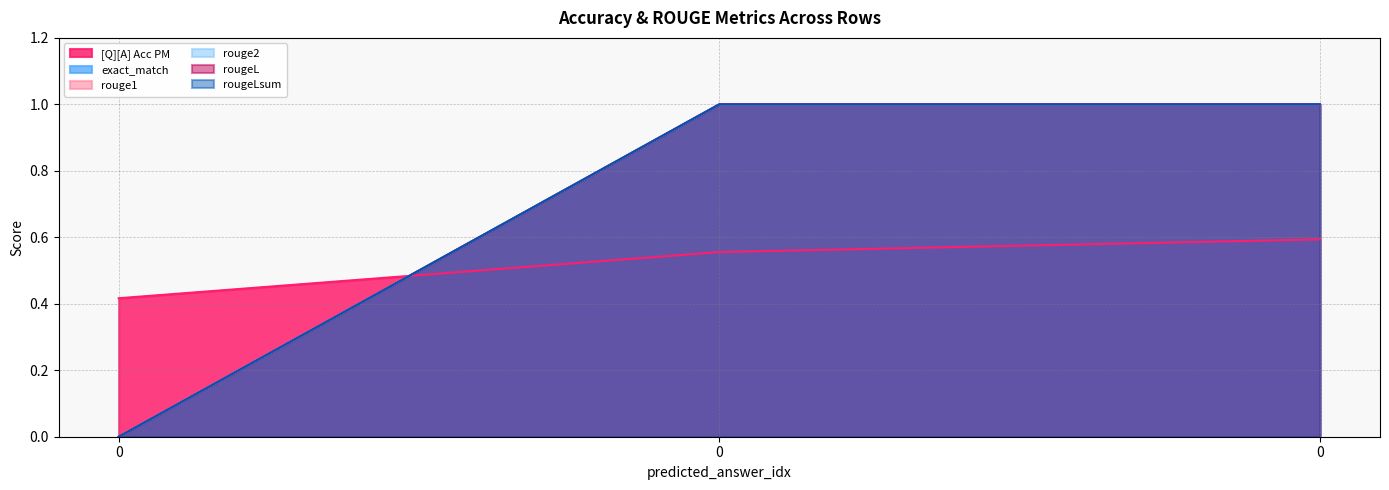

List the series in order of their peak value, lowest first.

[Q][A] Acc PM, exact_match, rouge1, rouge2, rougeL, rougeLsum